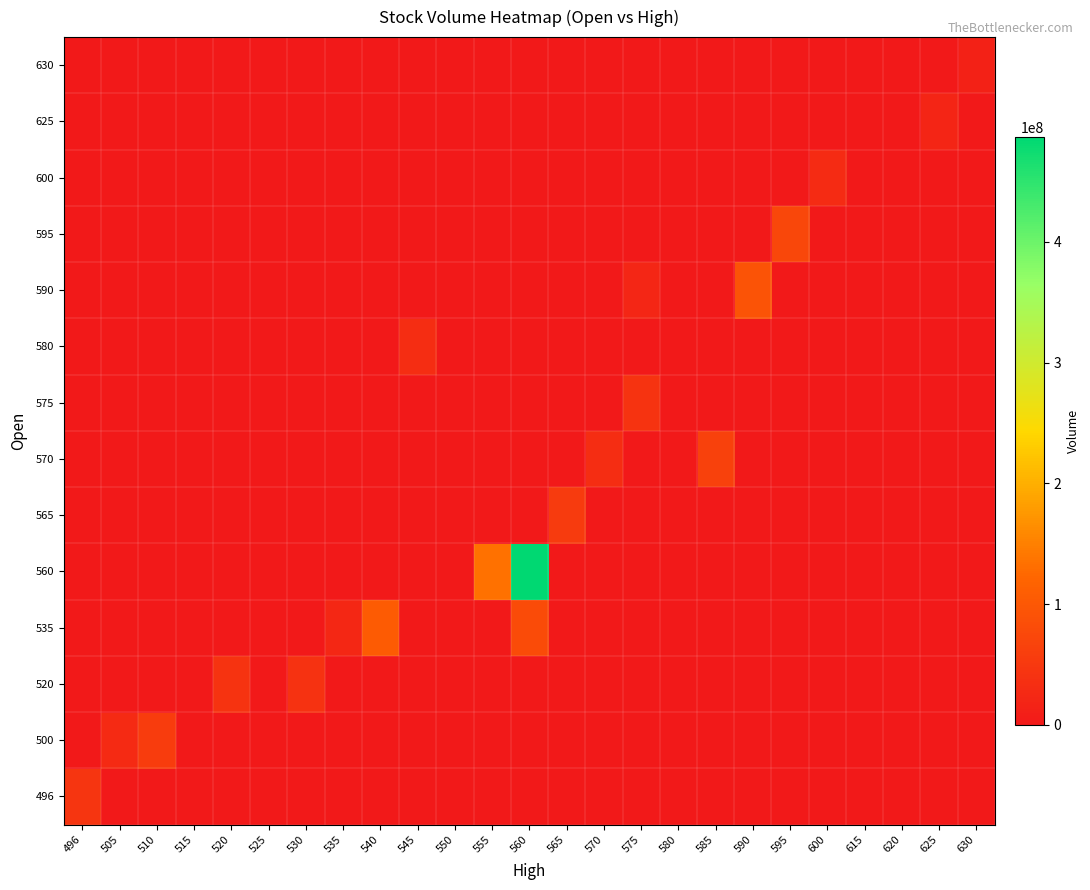

What is the spread (max minus min) of values at 600?

30070000